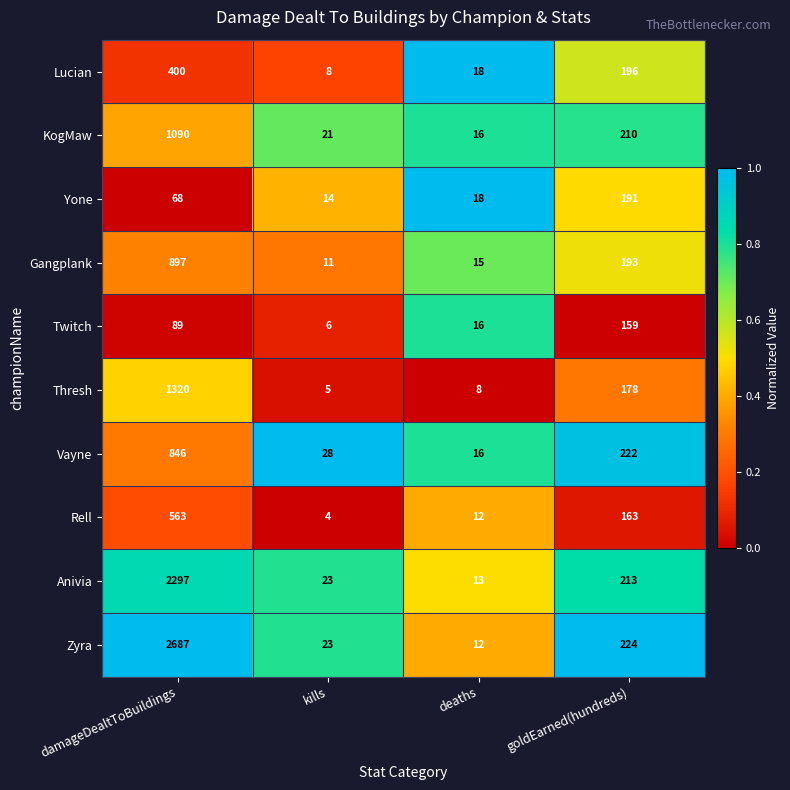

What is the spread (max minus min) of values at deaths?

10